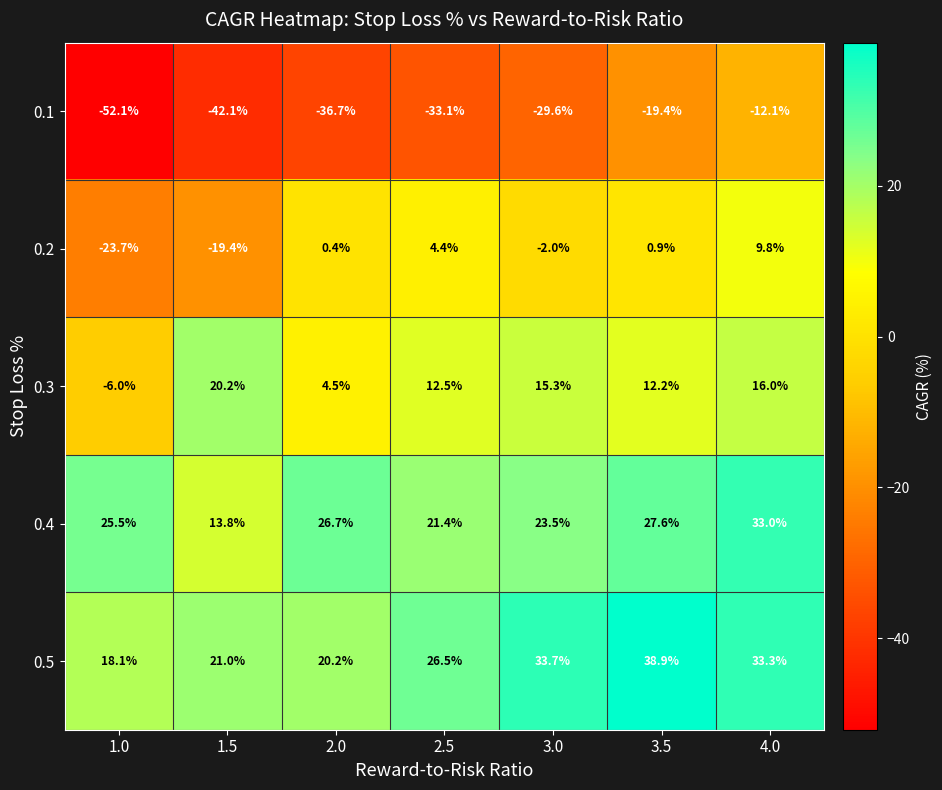

At how many categories does at least one series exceed 23?

6